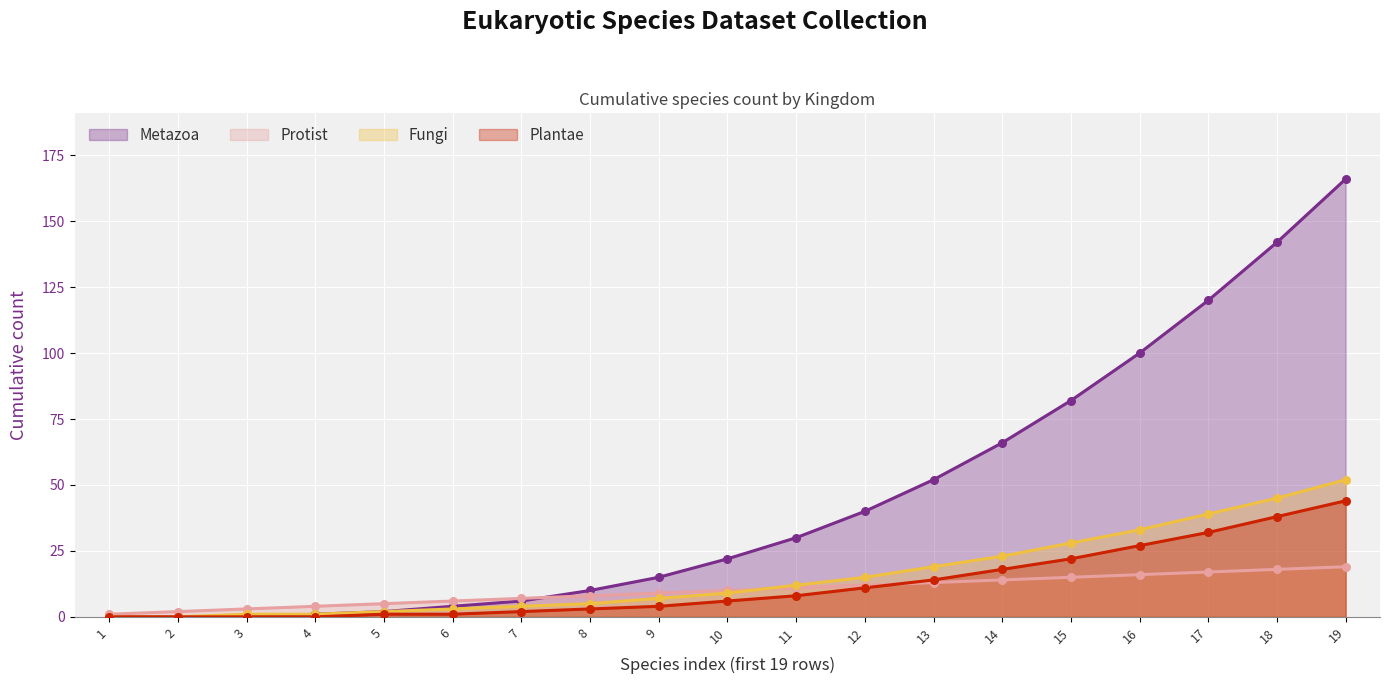

At how many categories does at least one series exceed 109?

3